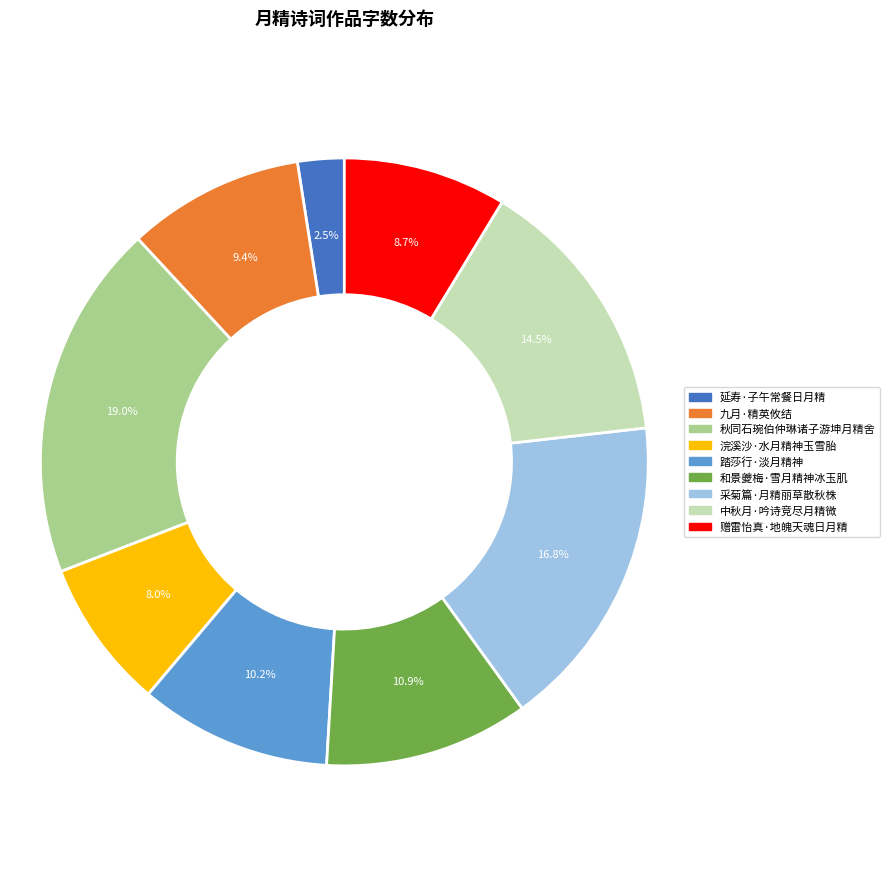

Rank the categories by value from lowest to highest.

延寿·子午常餐日月精, 浣溪沙·水月精神玉雪胎, 赠雷怡真·地魄天魂日月精, 九月·精英攸结, 踏莎行·淡月精神, 和景夔梅·雪月精神冰玉肌, 中秋月·吟诗竞尽月精微, 采菊篇·月精丽草散秋株, 秋同石琬伯仲琳诸子游坤月精舍